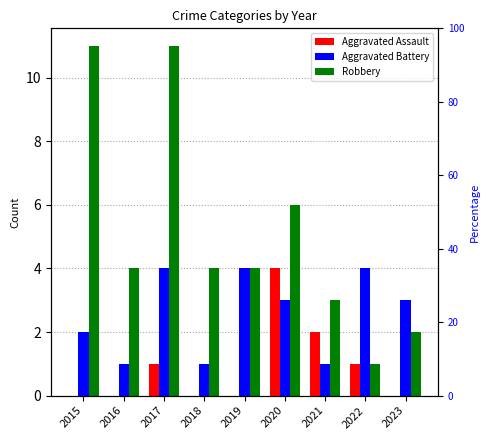

What is the value of the Robbery bar at the 5th from the left?

4